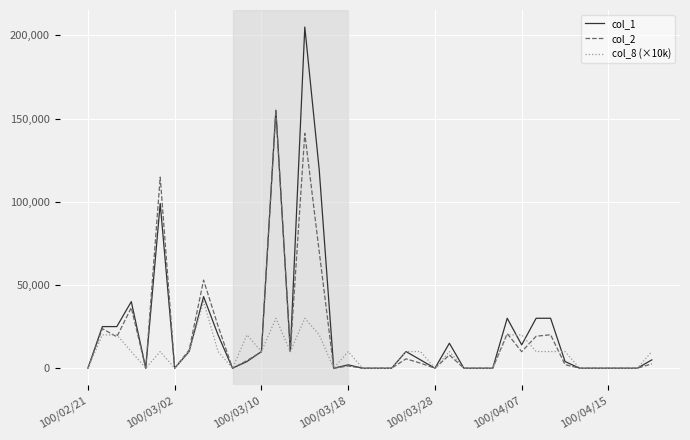

Rank the series by their average value, from highest to lowest.

col_1, col_2, col_8 (×10k)